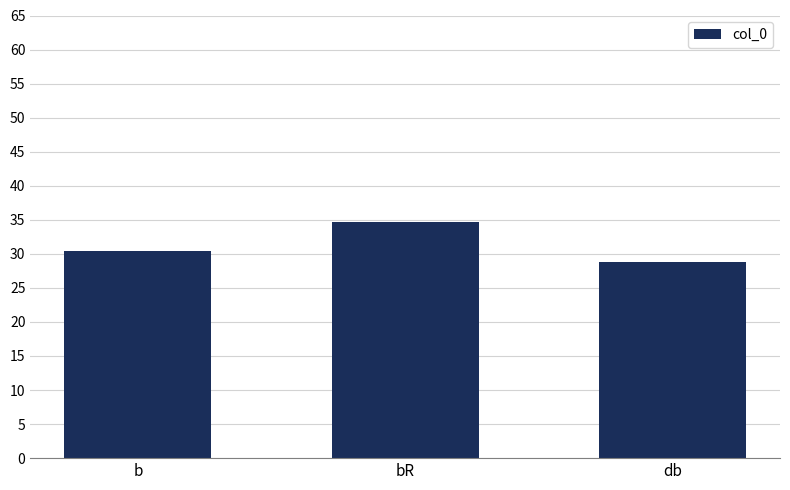

List the labels in order of value, largest first.

bR, b, db